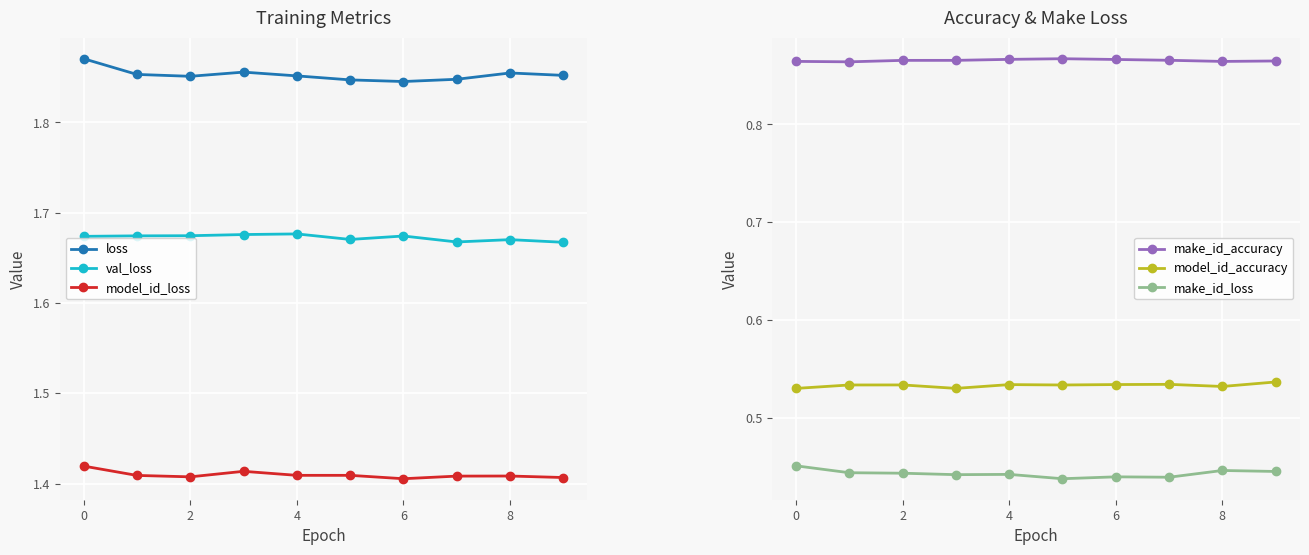

Where is val_loss nearest to the value 1?

9